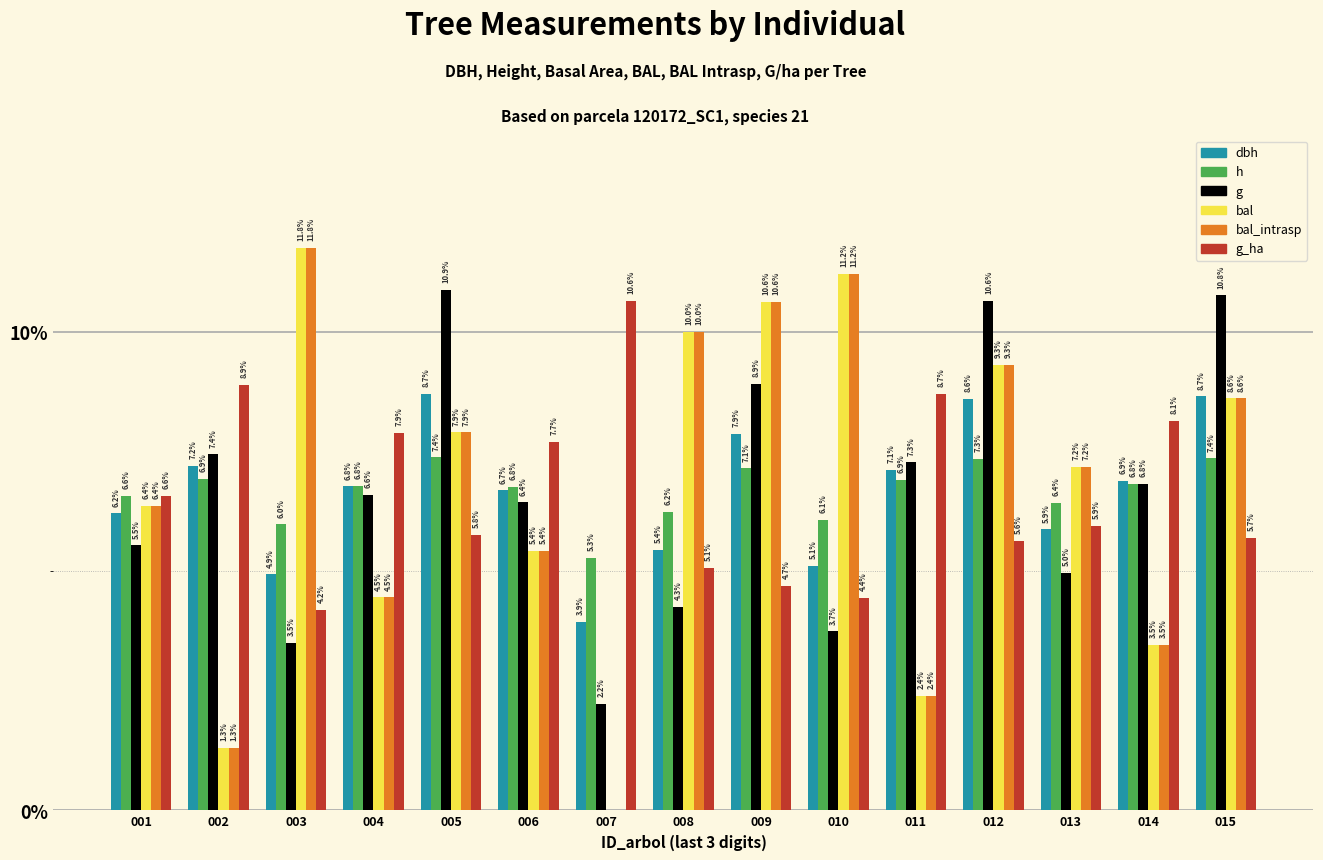

What is the sum of the bal values at 004 and 011?

6.9